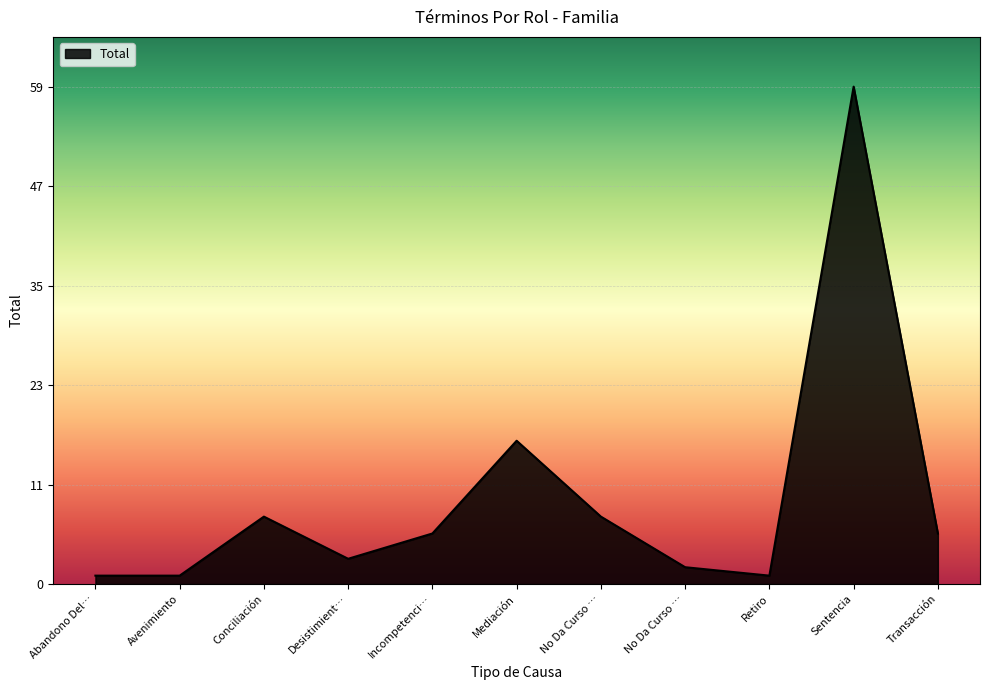

Does the chart have visible grid lines?

Yes